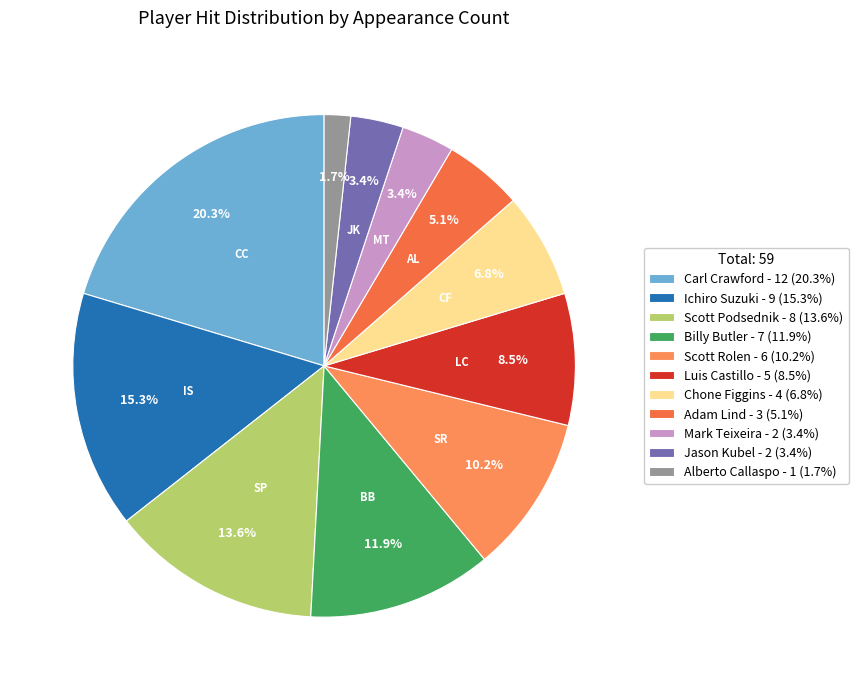

To the nearest percent, what is the average slice percentage?

9%